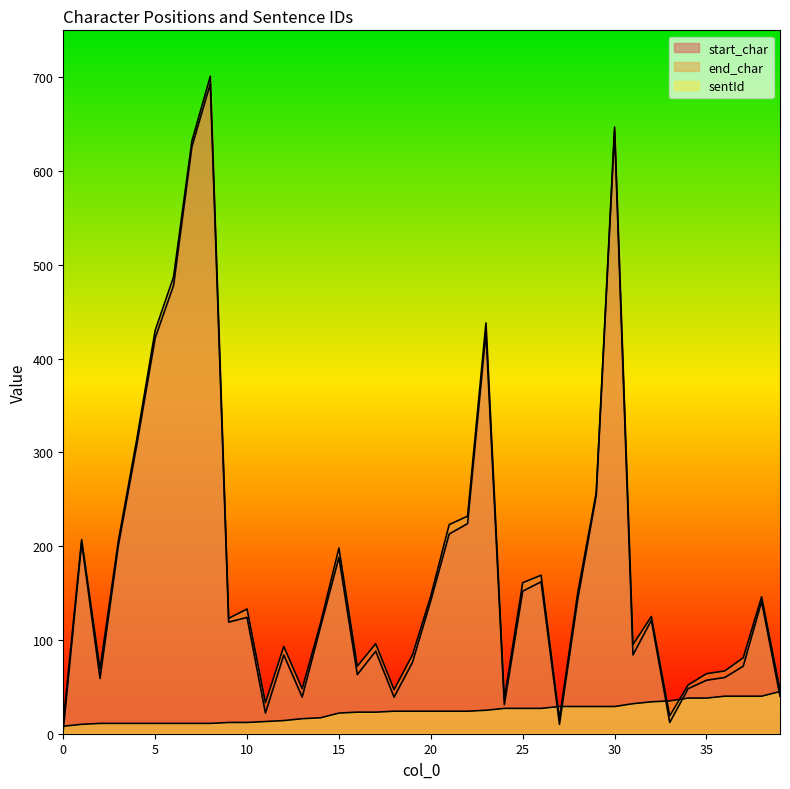

Count the number of data series in this chart.

3